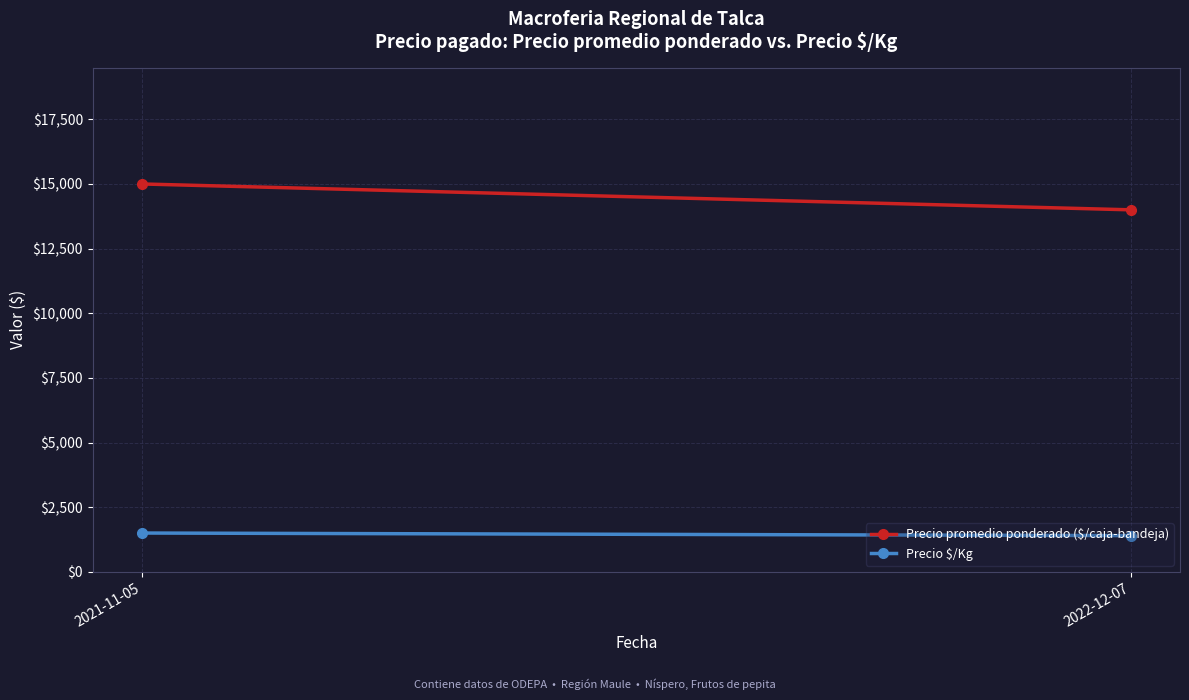

The Precio $/Kg series shows 887 at 2022-12-07. True or false?

False